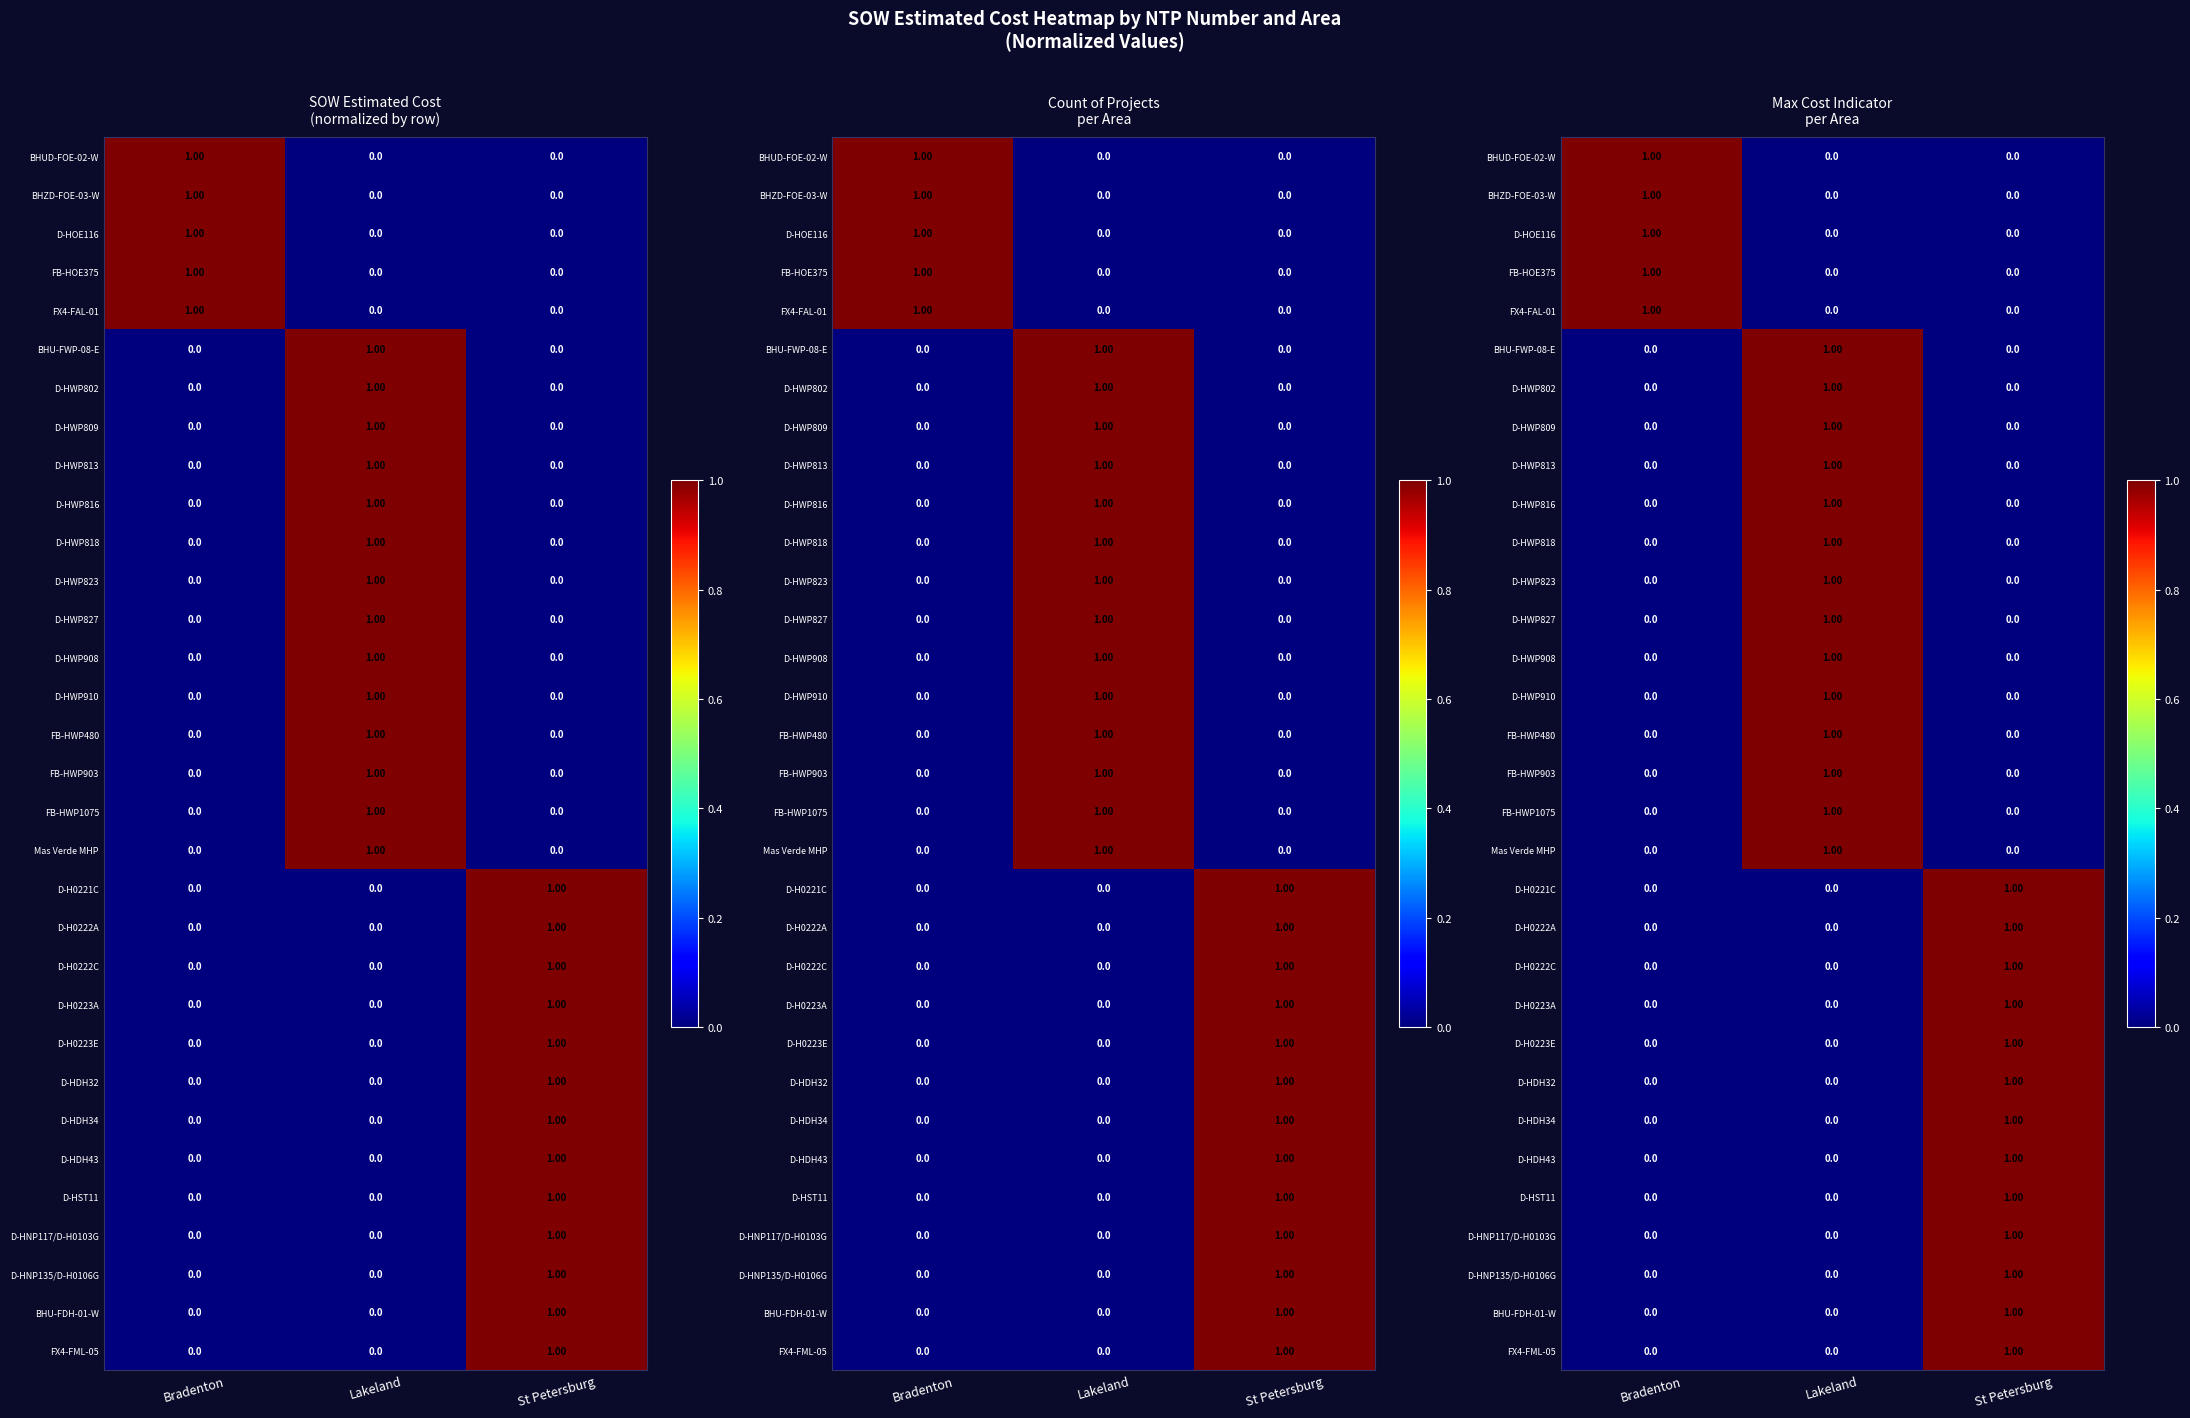

Which category has the lowest value in the FB-HOE375 series?

Lakeland